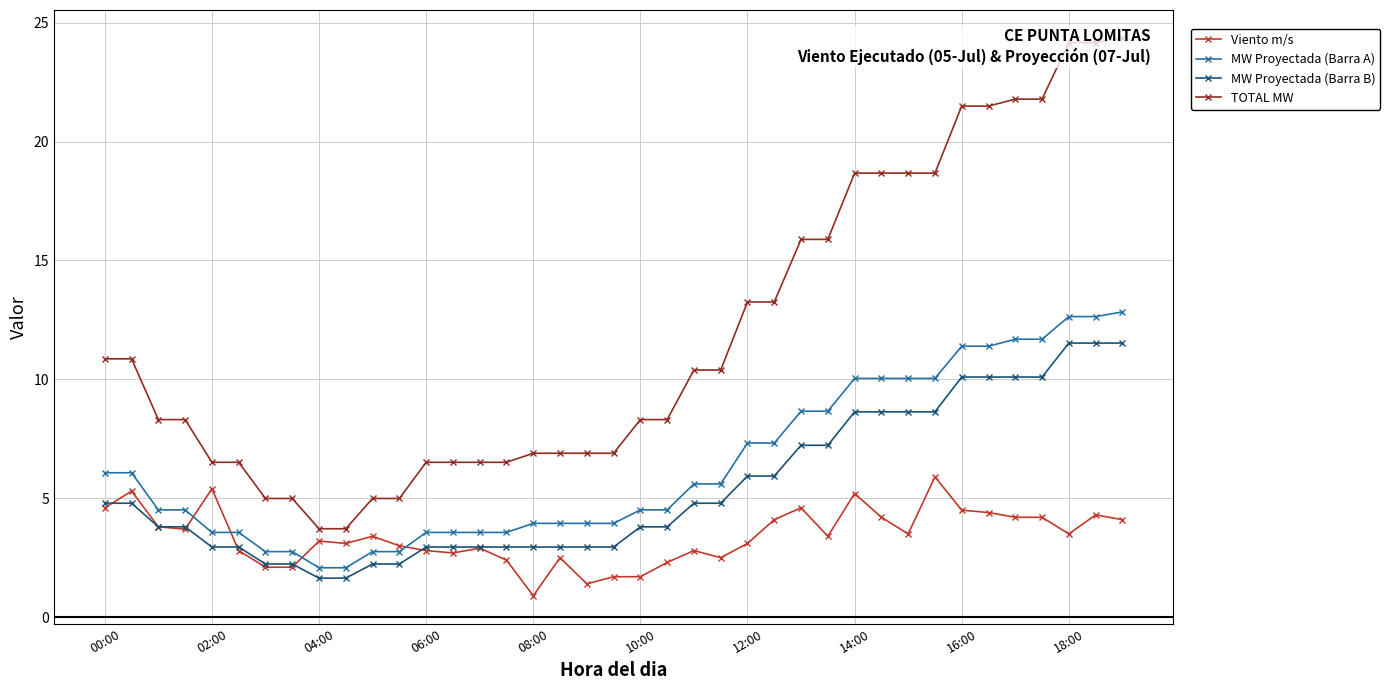

True or false: TOTAL MW and MW Proyectada (Barra A) cross at least once.

False